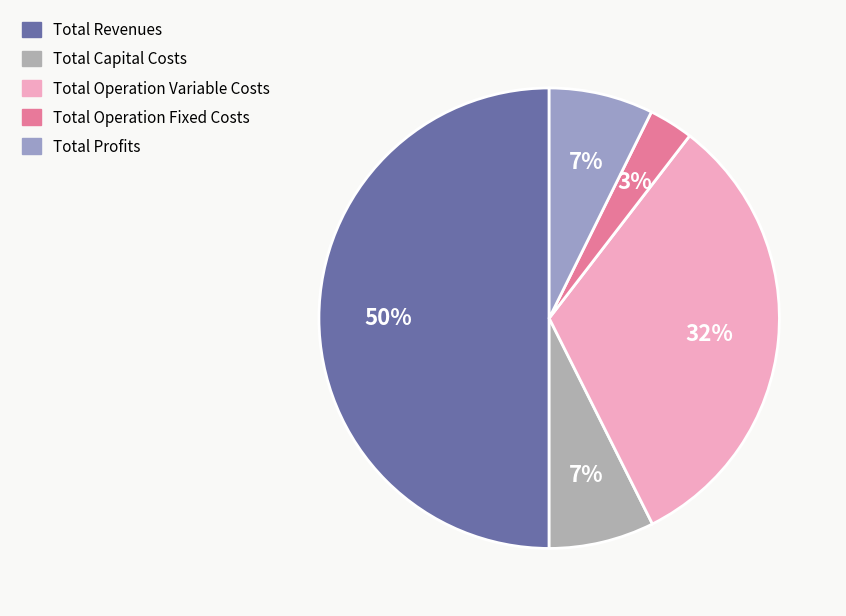

Combined, what portion of the pie is Total Operation Fixed Costs and Total Revenues?

53.1%